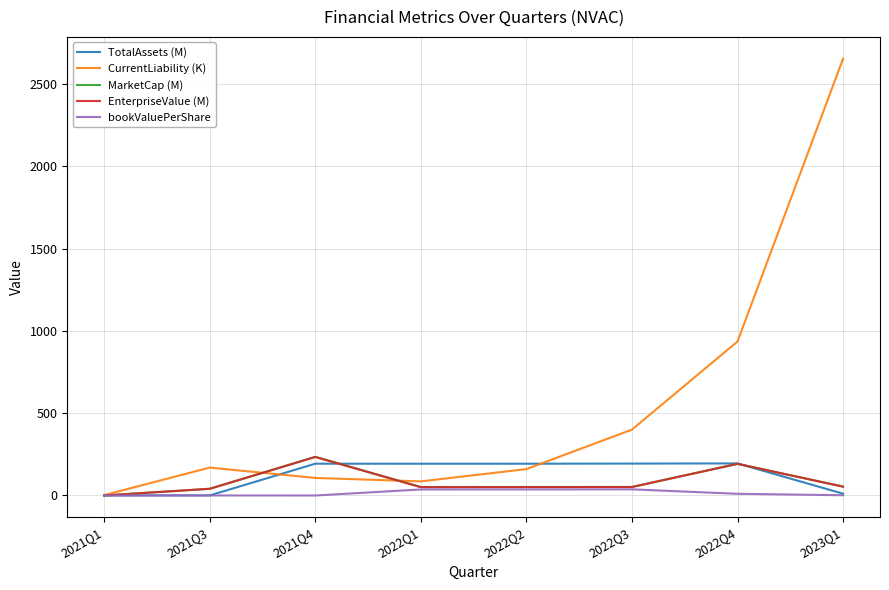

Which label corresponds to the largest value in the chart?

2023Q1